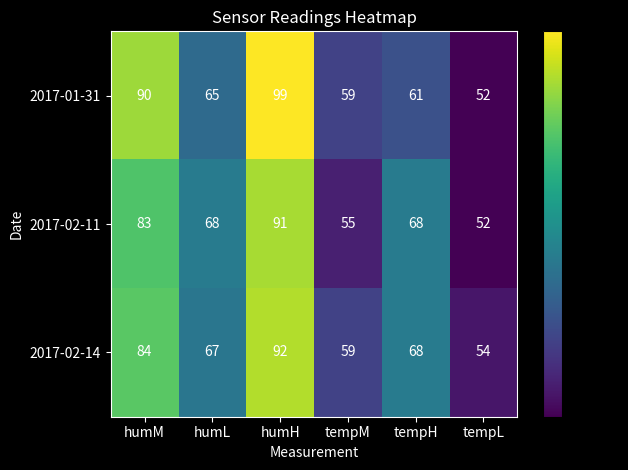

What is the total value across all series at tempH?

197